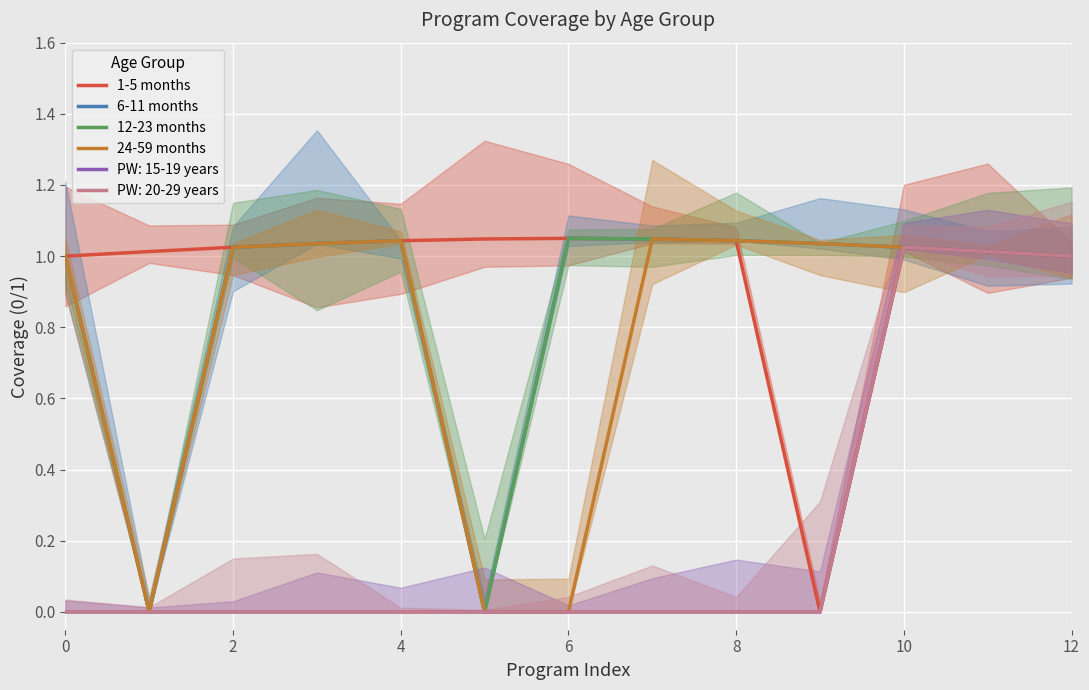

What is the difference between the highest and lowest values at 10?

1.0